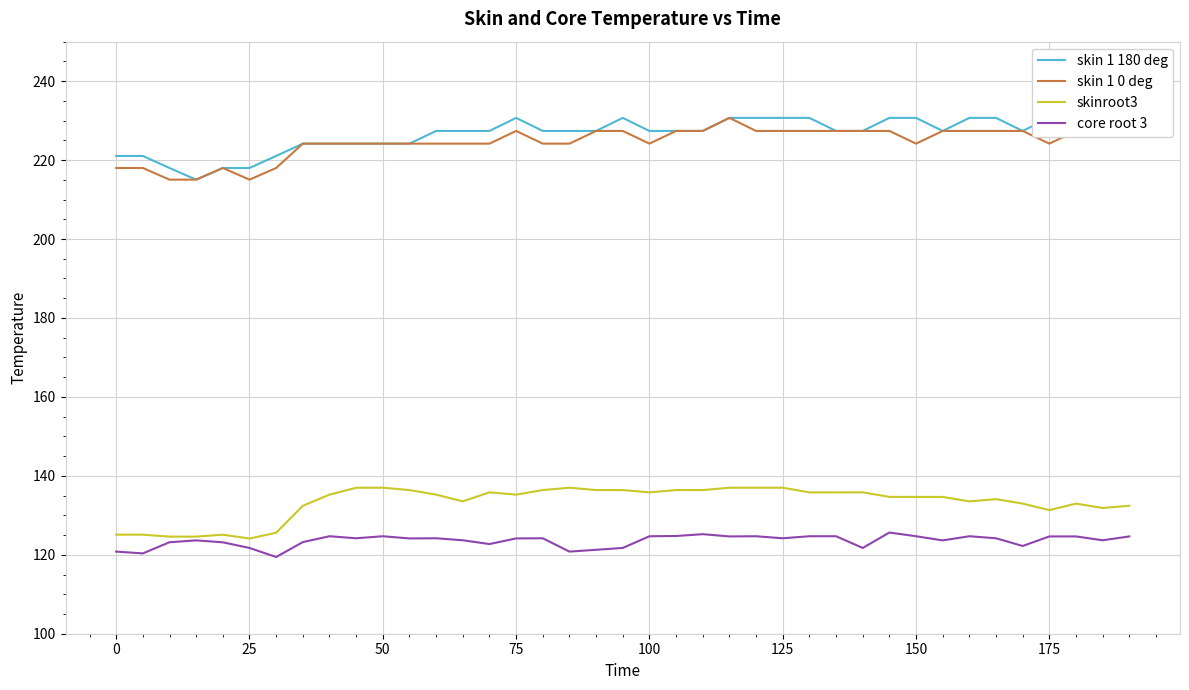

What is the maximum value for skinroot3?

137.0